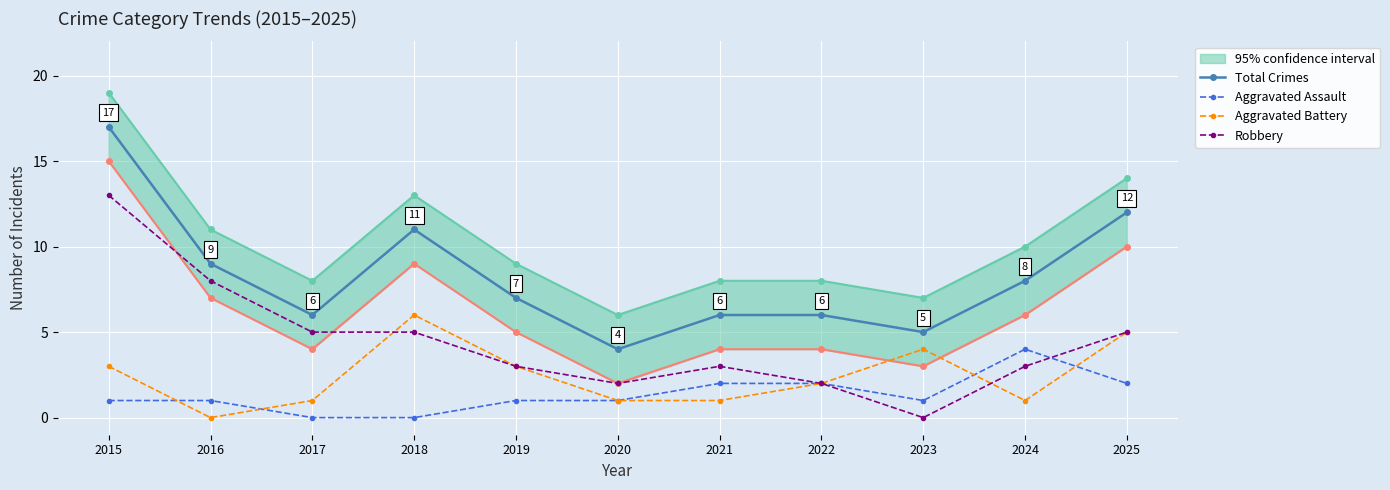

Rank the series by their maximum value, from lowest to highest.

Aggravated Assault, Aggravated Battery, Robbery, Total Crimes